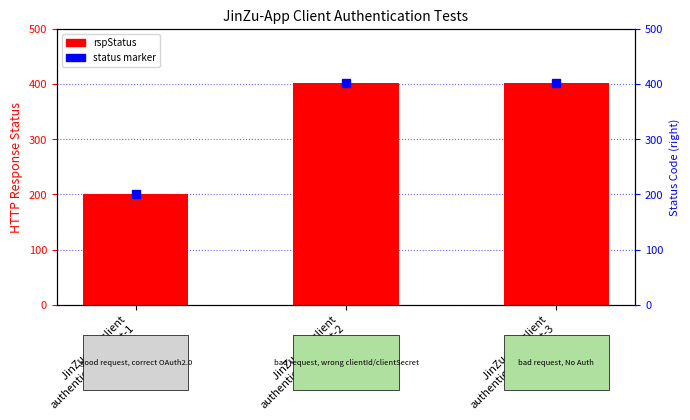

Which category has the lowest value across all series?

JinZu-App client
authentication-Test-1